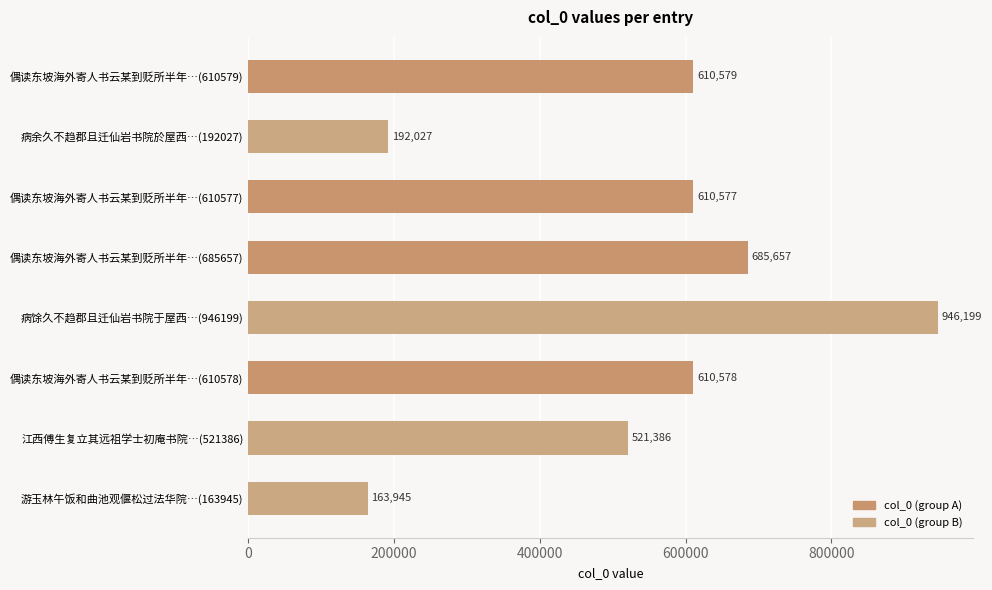

Which category has the highest value across all series?

病馀久不趋郡且迁仙岩书院于屋西…(946199)